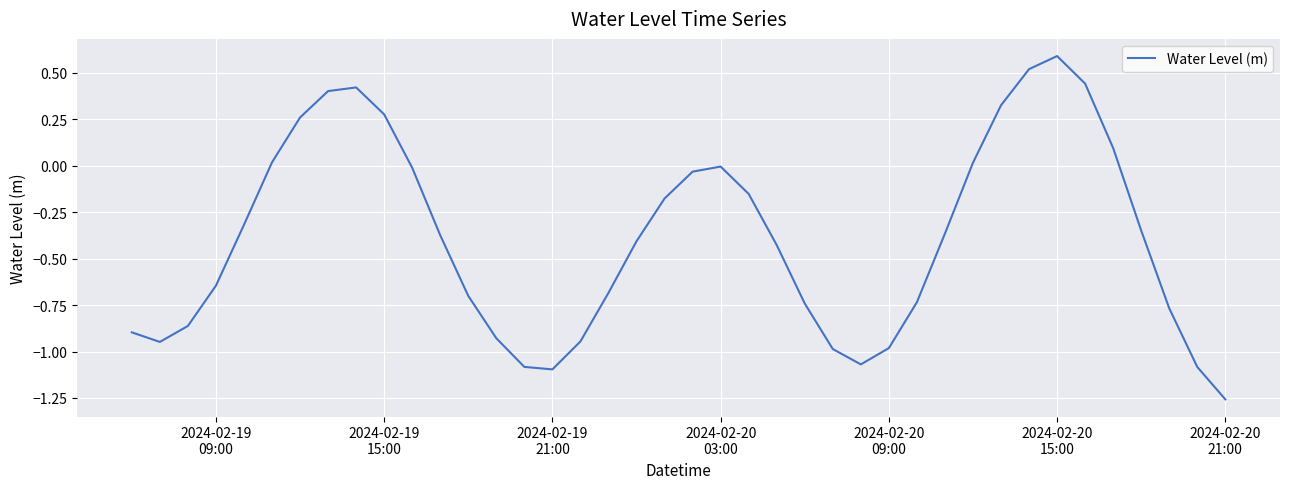

What is the greatest value displayed?

0.6